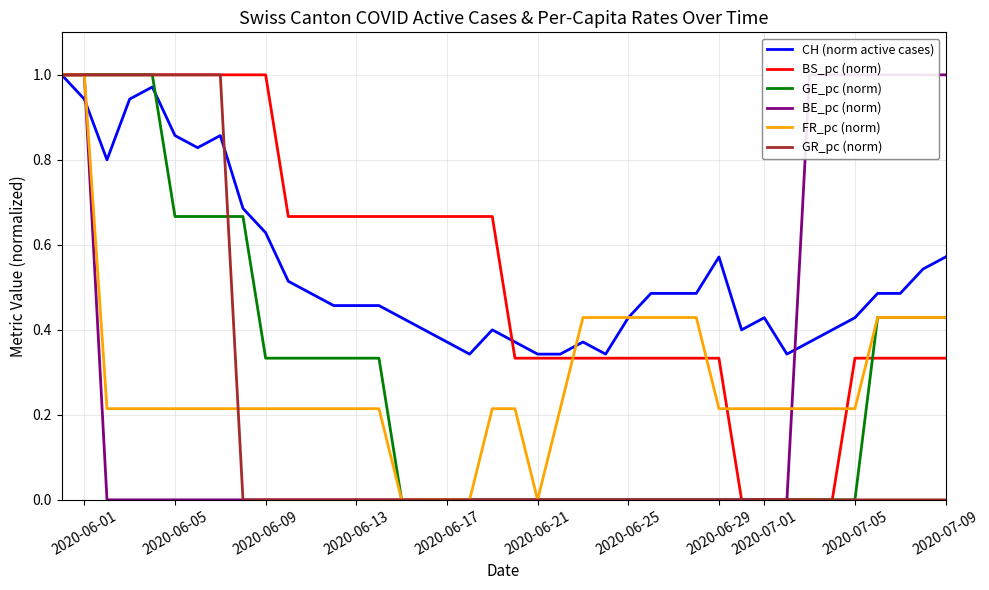

True or false: BS_pc (norm) and FR_pc (norm) cross at least once.

True